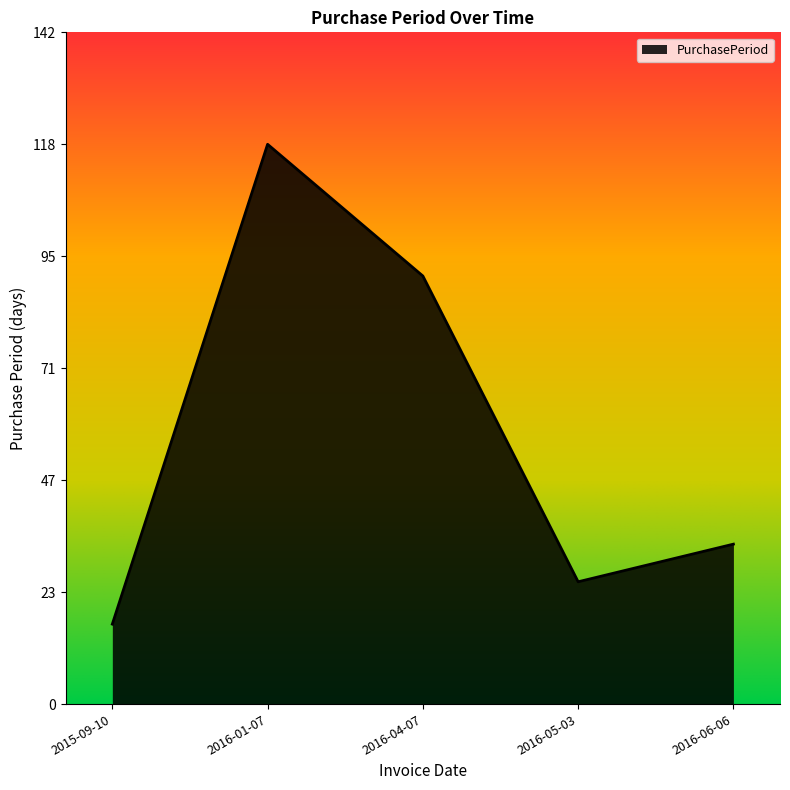

Does the chart display data point markers on the line(s)?

No